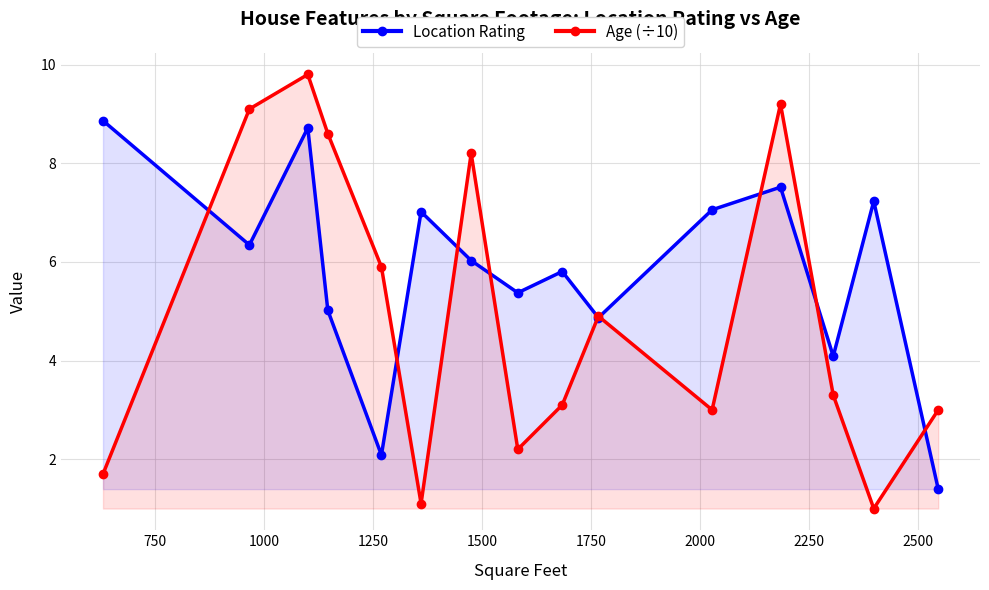

Reading left to right, what are all the values shown in this chart?

Location Rating: 8.9	6.3	8.7	5.0	2.1	7.0	6.0	5.4	5.8	4.9	7.1	7.5	4.1	7.2	1.4
Age (÷10): 1.7	9.1	9.8	8.6	5.9	1.1	8.2	2.2	3.1	4.9	3.0	9.2	3.3	1.0	3.0